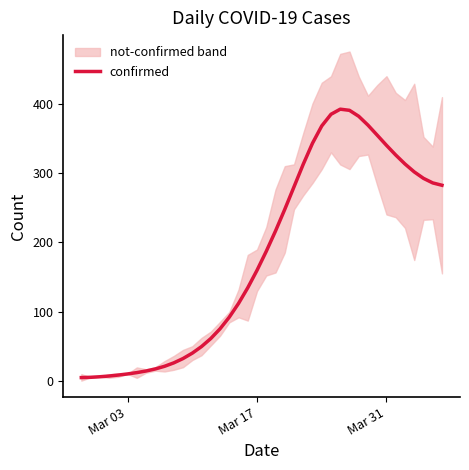

What is the maximum value for confirmed?

392.7